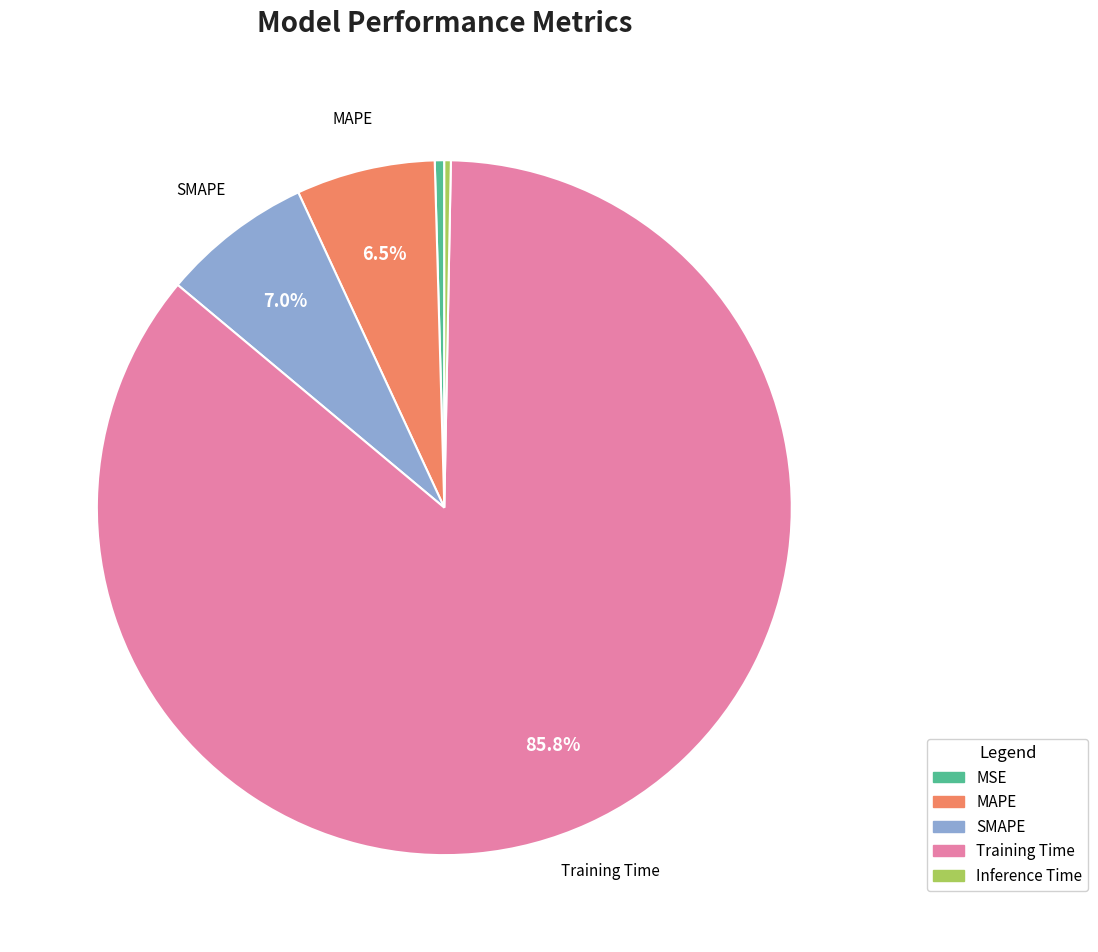

Which slice is the largest?

Training Time